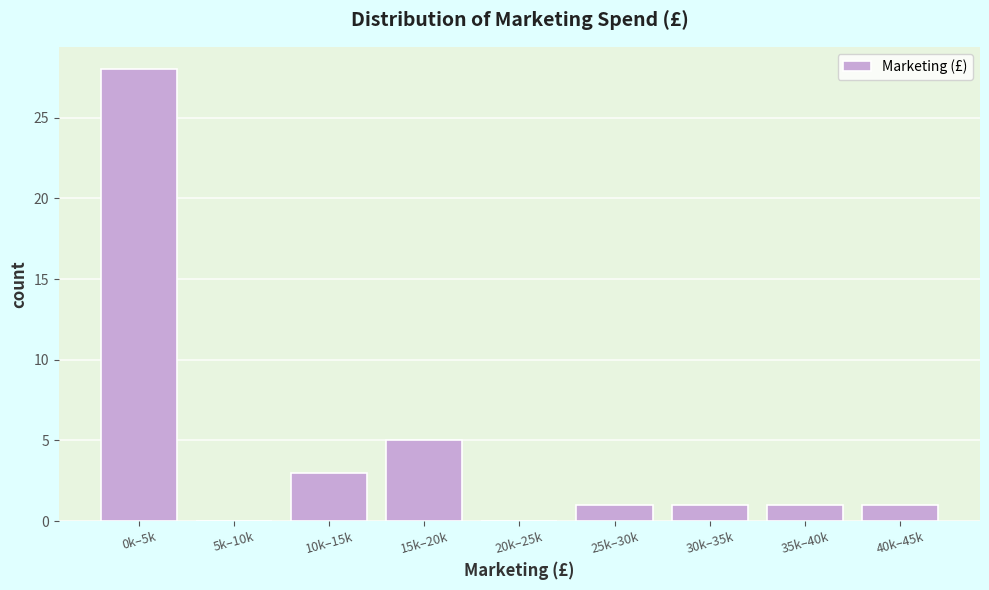

Reading left to right, extract all data points from this chart.

0k–5k=28	5k–10k=0	10k–15k=3	15k–20k=5	20k–25k=0	25k–30k=1	30k–35k=1	35k–40k=1	40k–45k=1